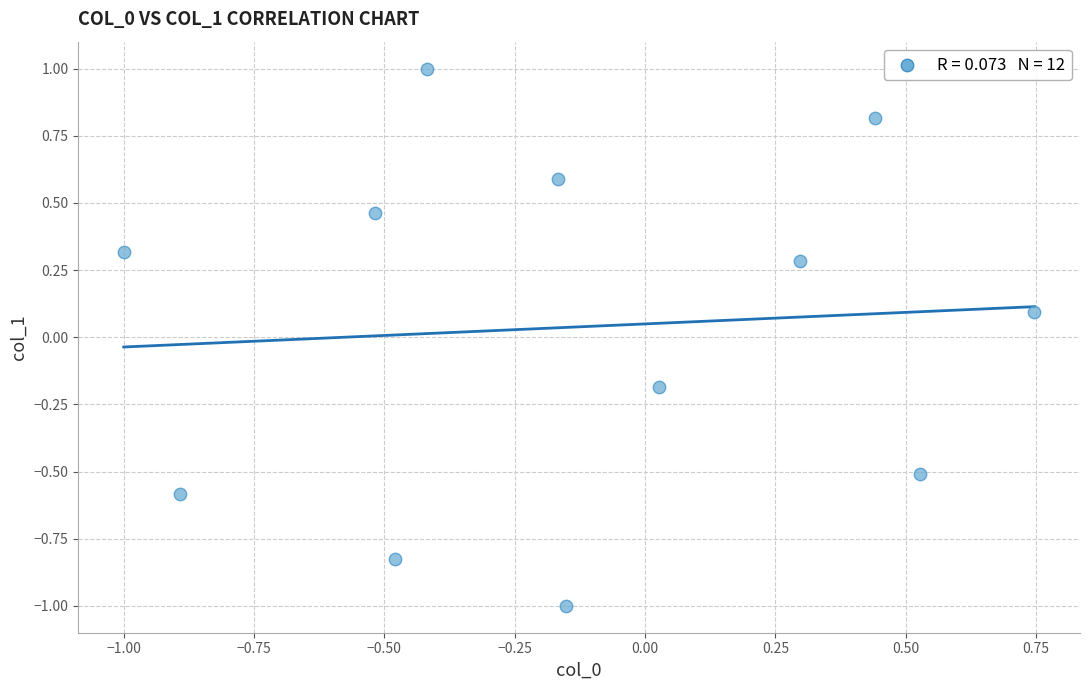

What is the range of X values (max minus min)?

1.7